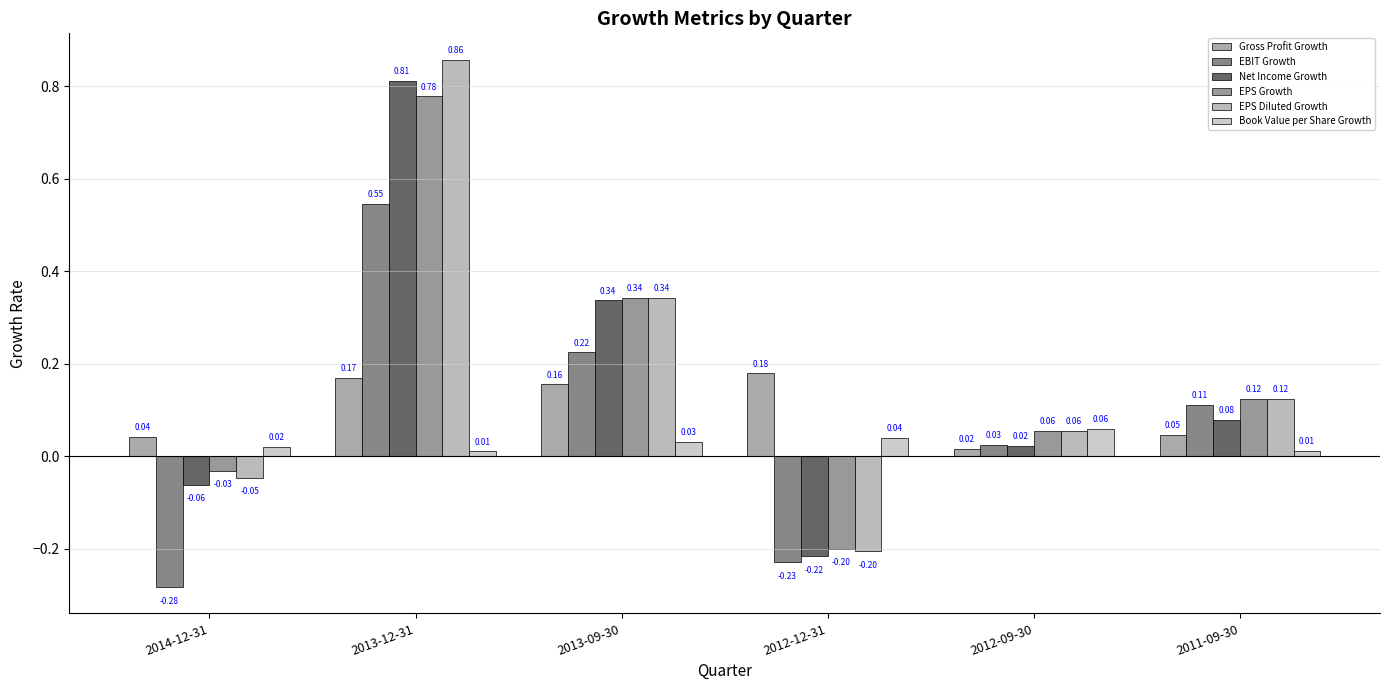

What is the sum of all Net Income Growth values?

1.0